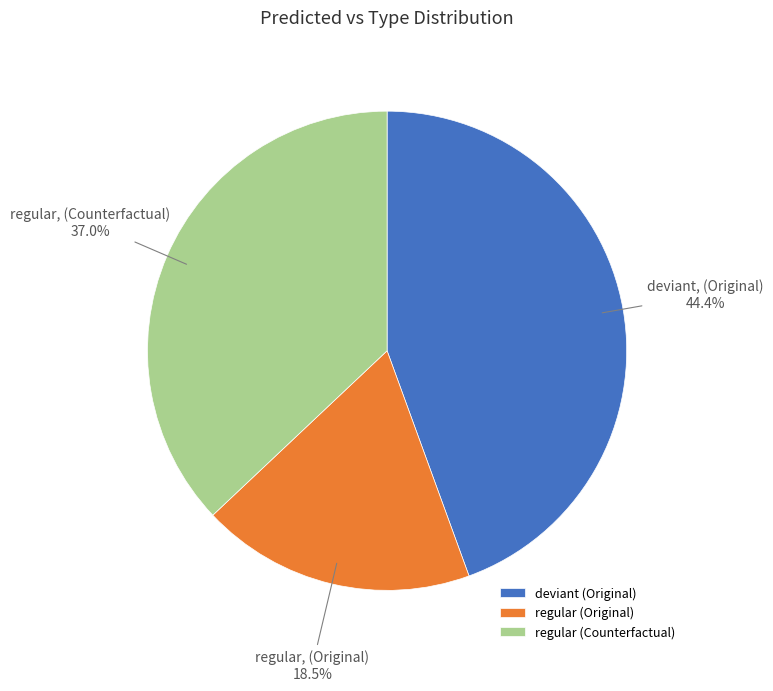

Is there any slice that represents more than half of the pie?

No